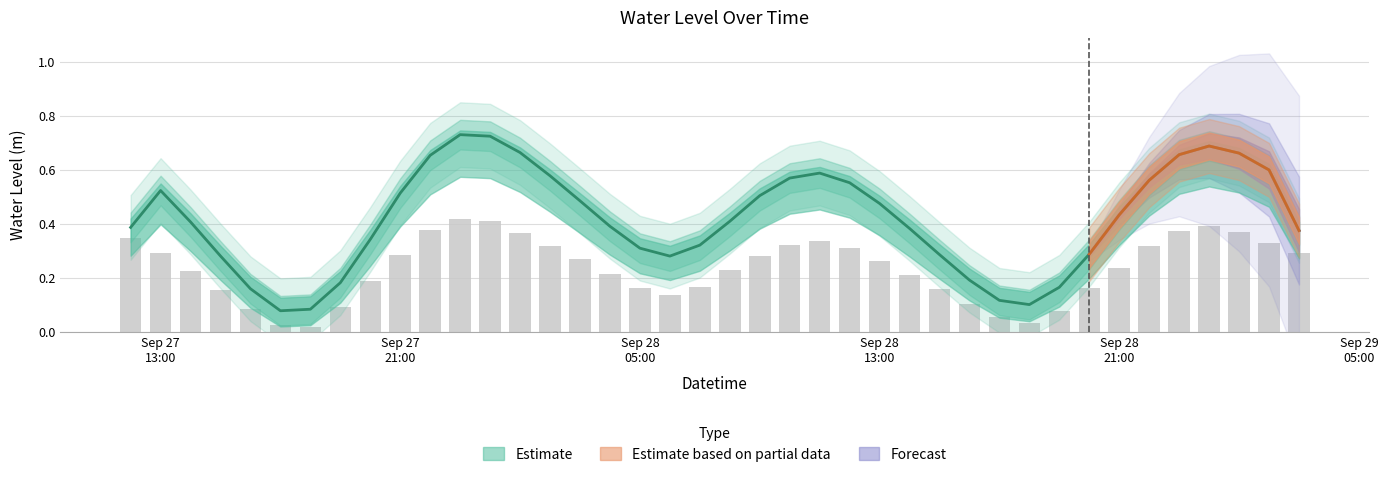

Rank the categories by value from highest to lowest.

2025-09-27 23:00:00, 2025-09-28 00:00:00, 2025-09-29 00:00:00, 2025-09-27 22:00:00, 2025-09-28 23:00:00, 2025-09-29 01:00:00, 2025-09-28 01:00:00, 2025-09-27 12:00:00, 2025-09-28 11:00:00, 2025-09-29 02:00:00, 2025-09-28 10:00:00, 2025-09-28 02:00:00, 2025-09-28 22:00:00, 2025-09-28 12:00:00, 2025-09-27 13:00:00, 2025-09-29 03:00:00, 2025-09-27 21:00:00, 2025-09-28 09:00:00, 2025-09-28 03:00:00, 2025-09-28 13:00:00, 2025-09-28 21:00:00, 2025-09-28 08:00:00, 2025-09-27 14:00:00, 2025-09-28 04:00:00, 2025-09-28 14:00:00, 2025-09-27 20:00:00, 2025-09-28 07:00:00, 2025-09-28 05:00:00, 2025-09-28 20:00:00, 2025-09-28 15:00:00, 2025-09-27 15:00:00, 2025-09-28 06:00:00, 2025-09-28 16:00:00, 2025-09-27 19:00:00, 2025-09-27 16:00:00, 2025-09-28 19:00:00, 2025-09-28 17:00:00, 2025-09-28 18:00:00, 2025-09-27 17:00:00, 2025-09-27 18:00:00